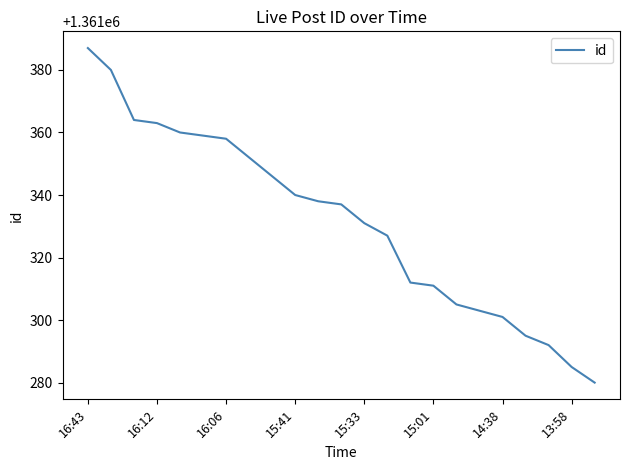

What is the maximum value shown in the chart?

1361387